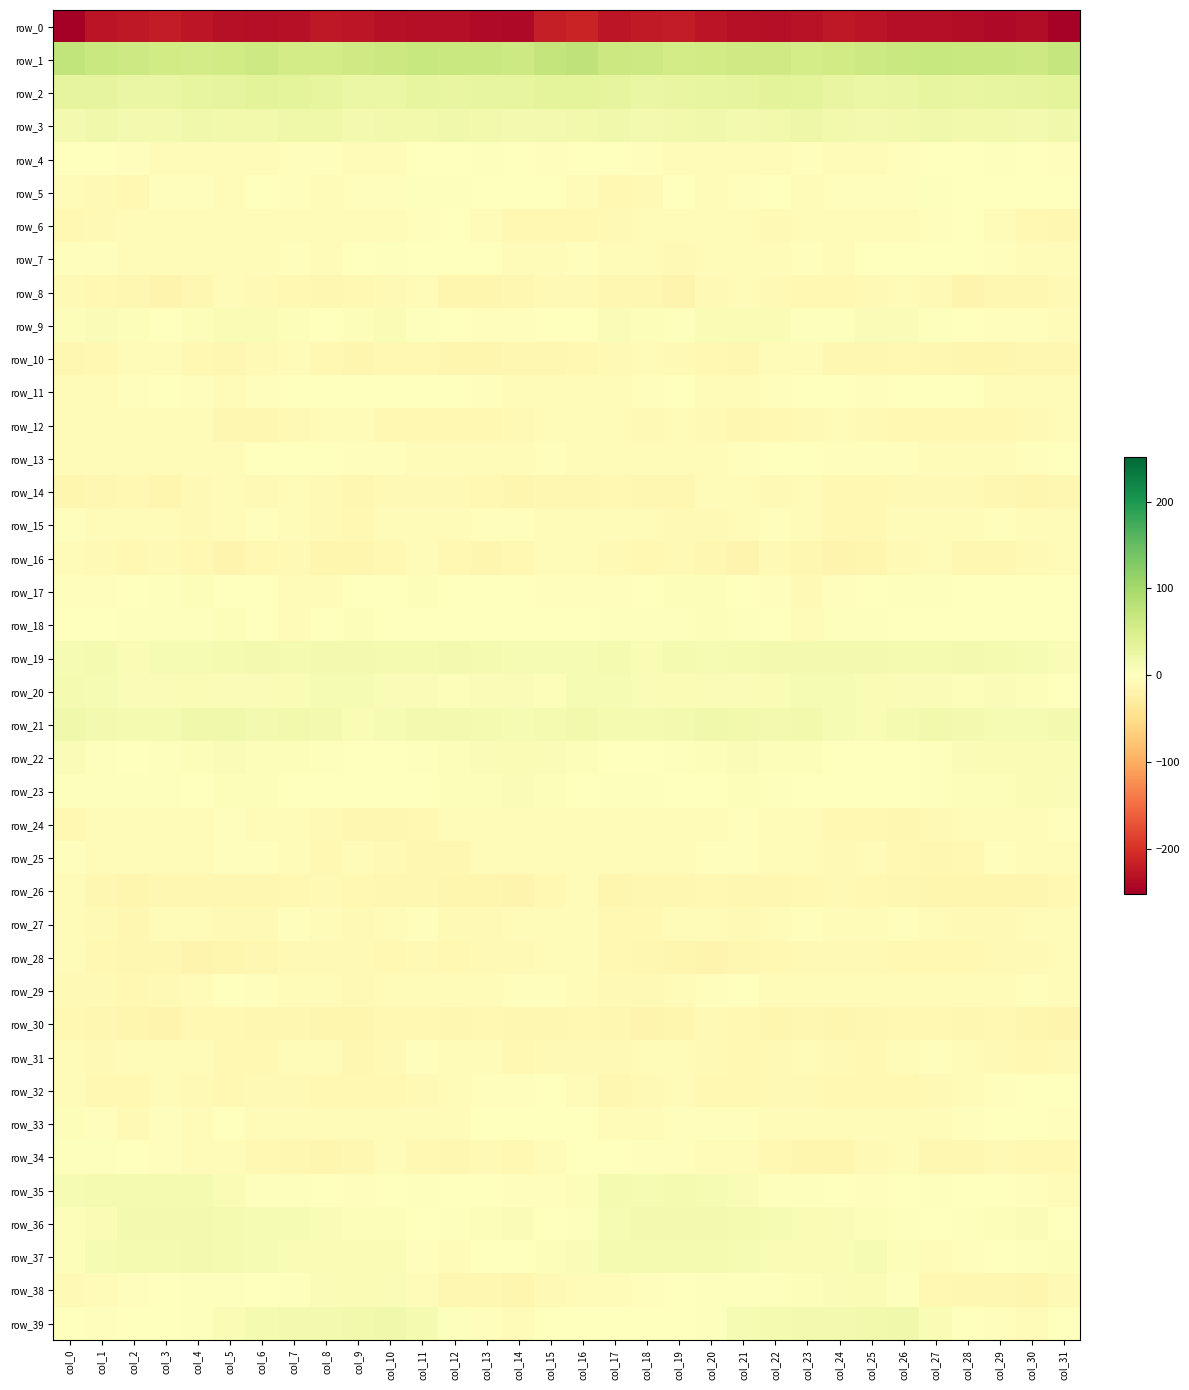

Is the value of row_3 at col_19 greater than the value of row_28 at col_23?

Yes